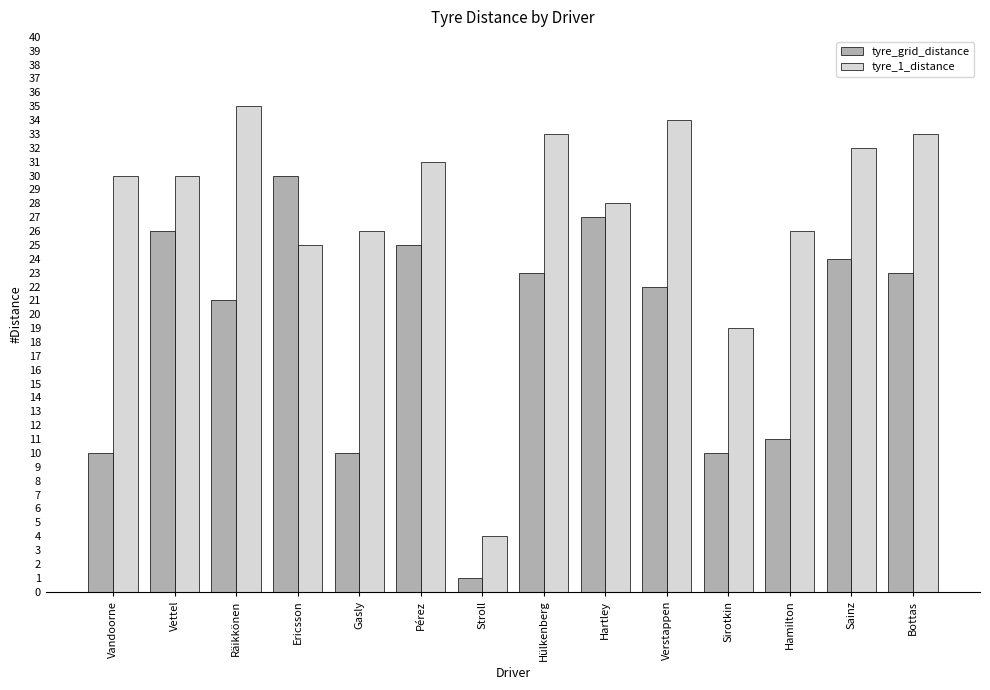

Which category has the highest value in the tyre_grid_distance series?

Ericsson